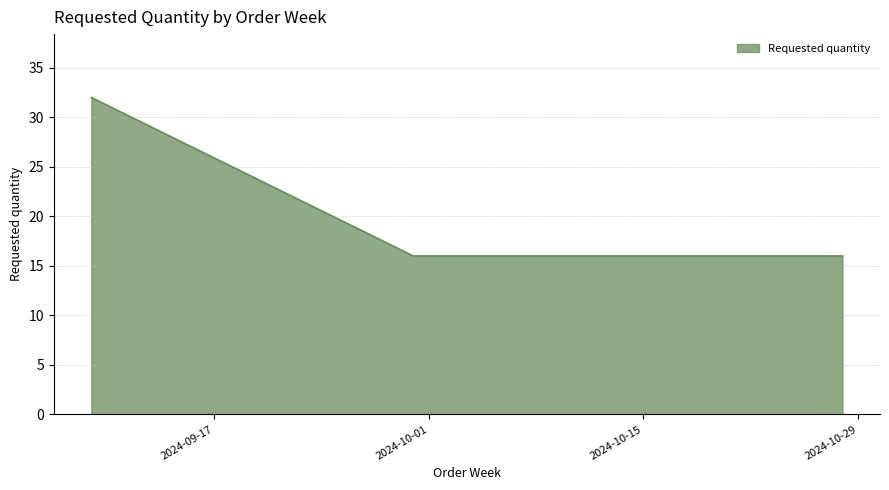

How many series are shown in this chart?

1